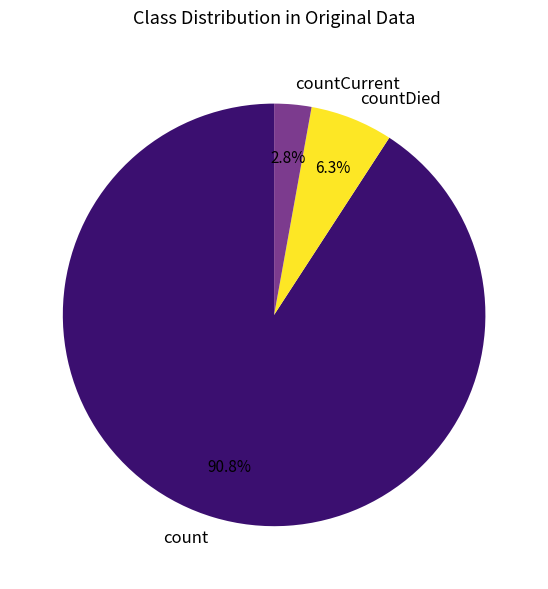

Is it true that countCurrent is 3% of the pie?

True